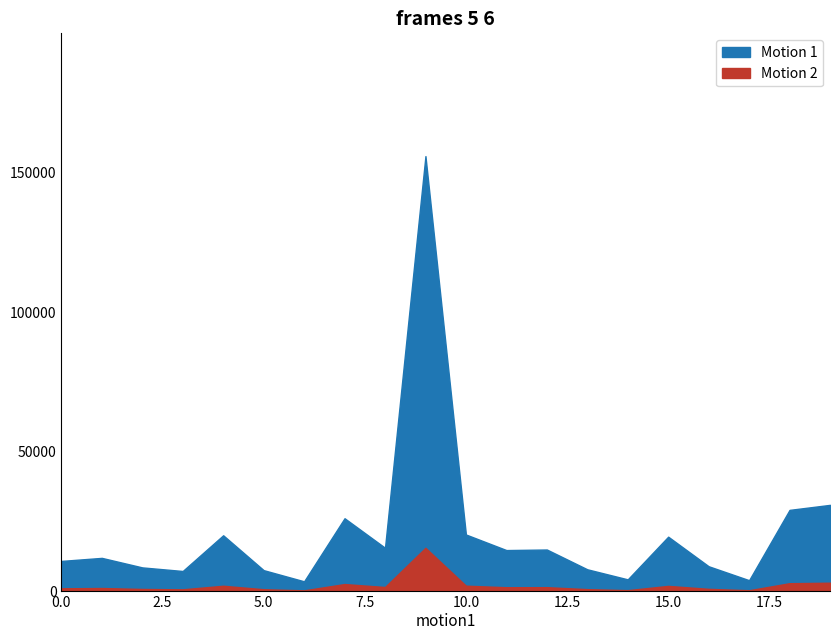

True or false: Motion 1 has a value of 15066 at 9.

False